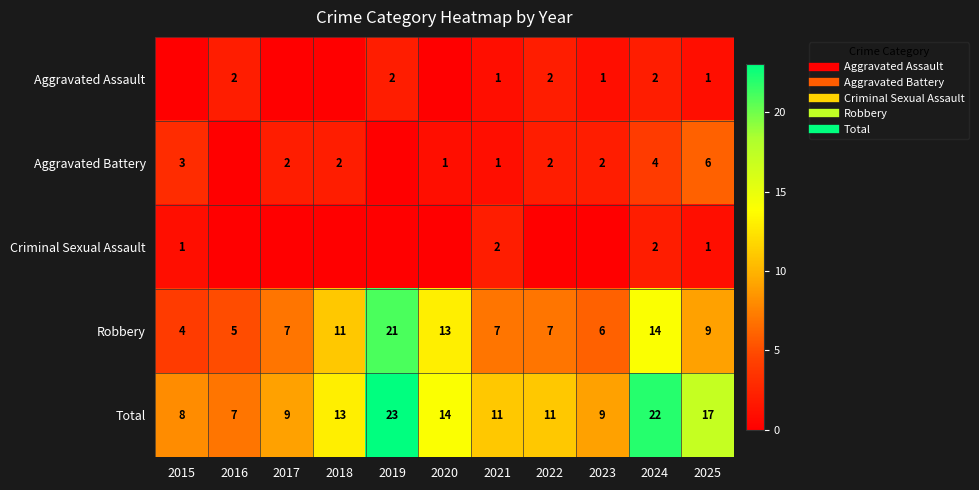

Which series has the largest total across all categories?

Total